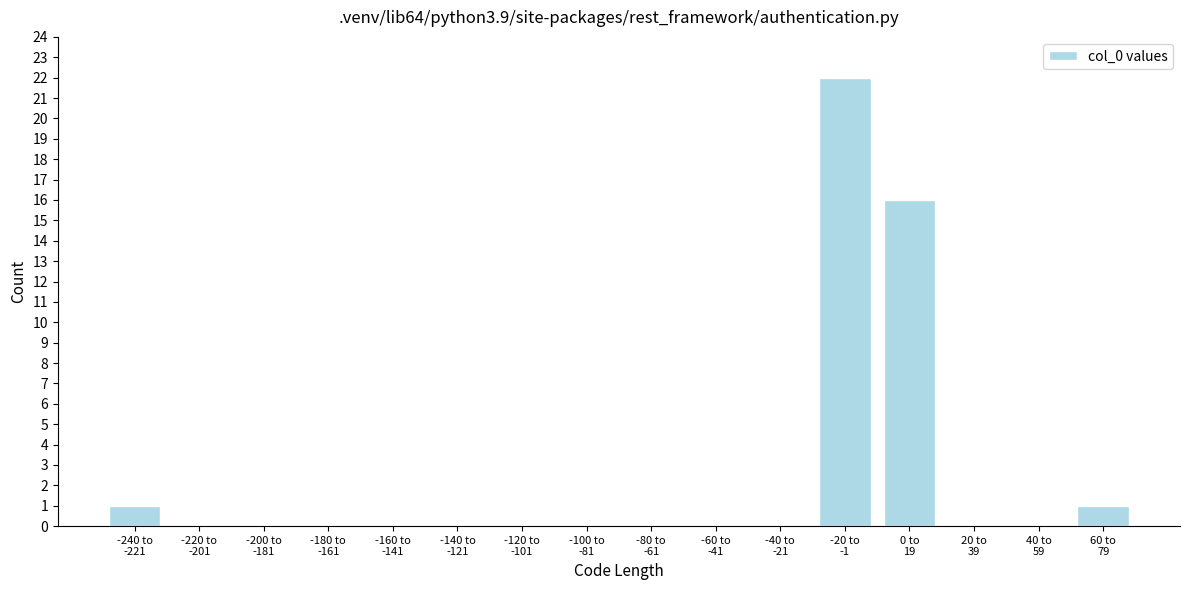

What is the sum of all values?

40